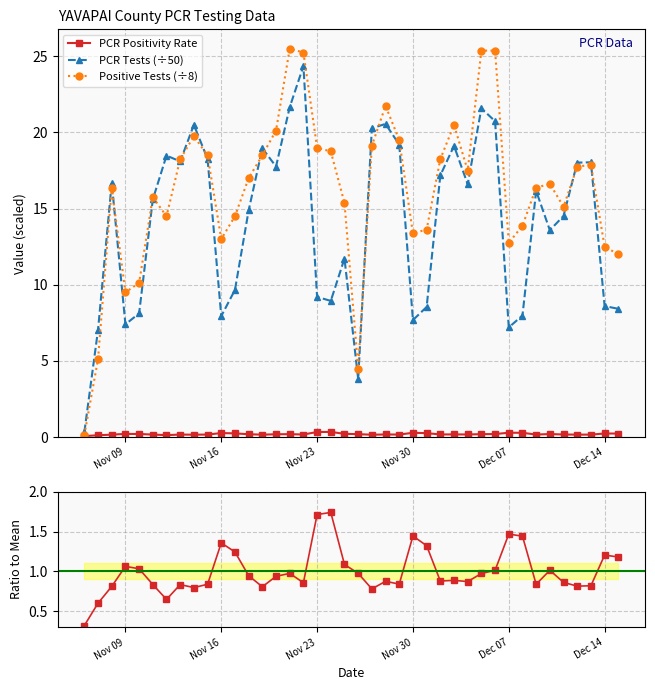

Which series ends up on top after the final intersection of PCR Tests (÷50) and Positive Tests (÷8)?

Positive Tests (÷8)